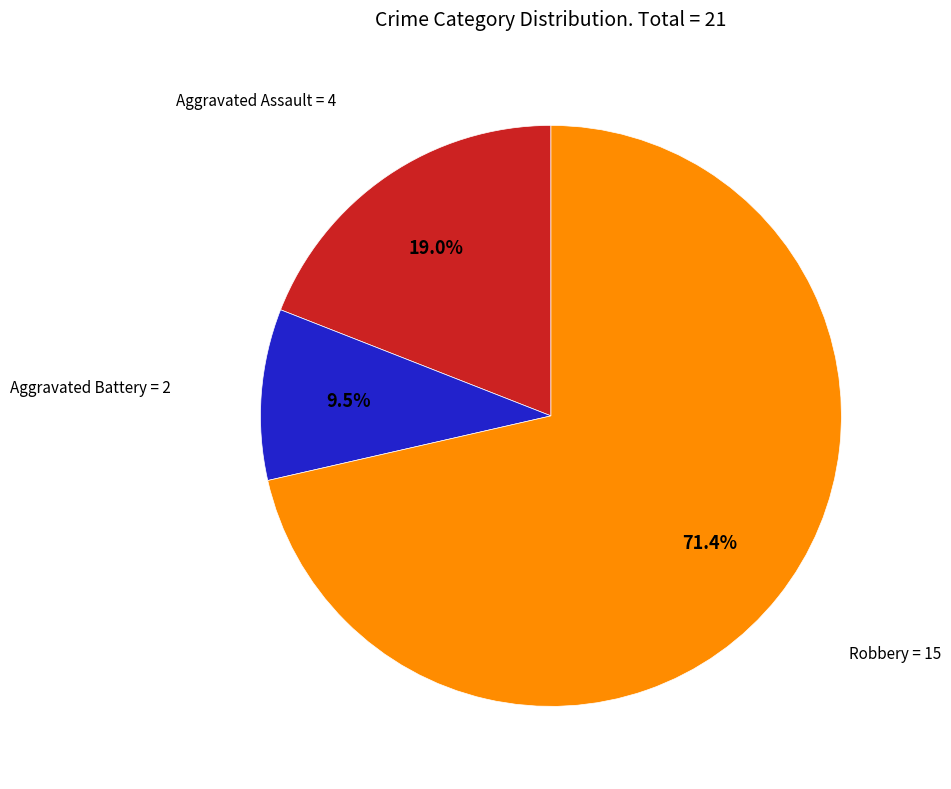

Is there a majority slice in this chart?

Yes